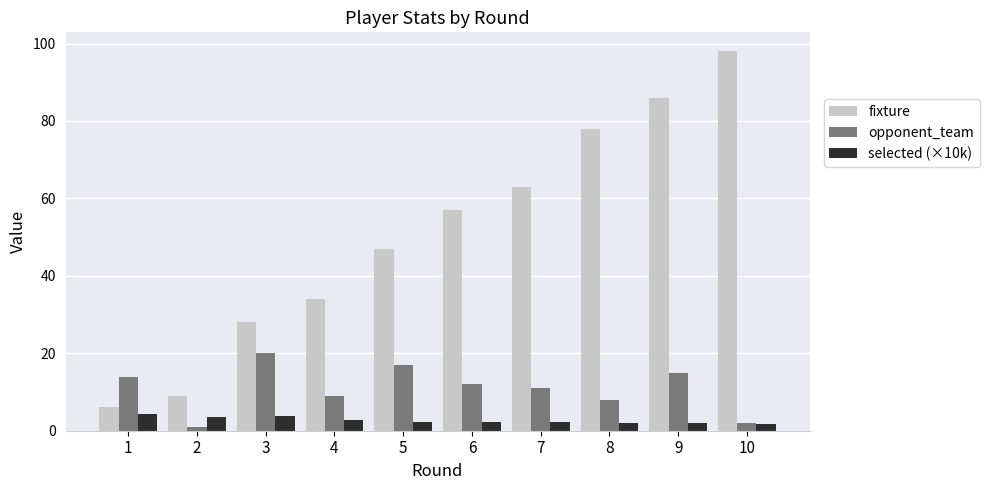

How many series are shown in this chart?

3